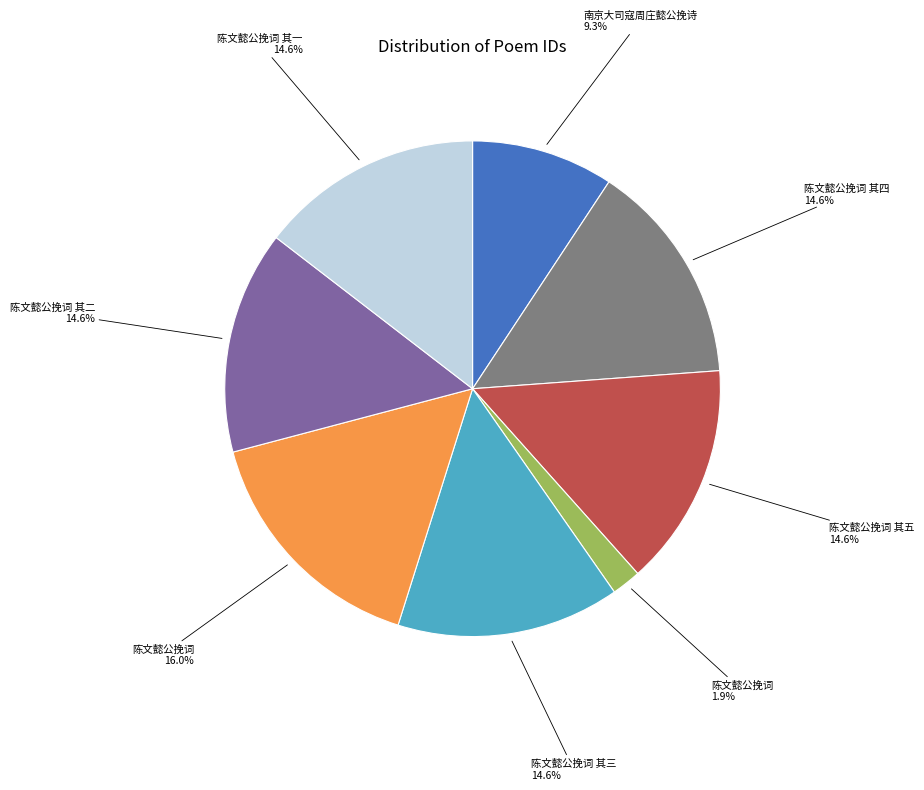

Does any single category account for the majority?

No